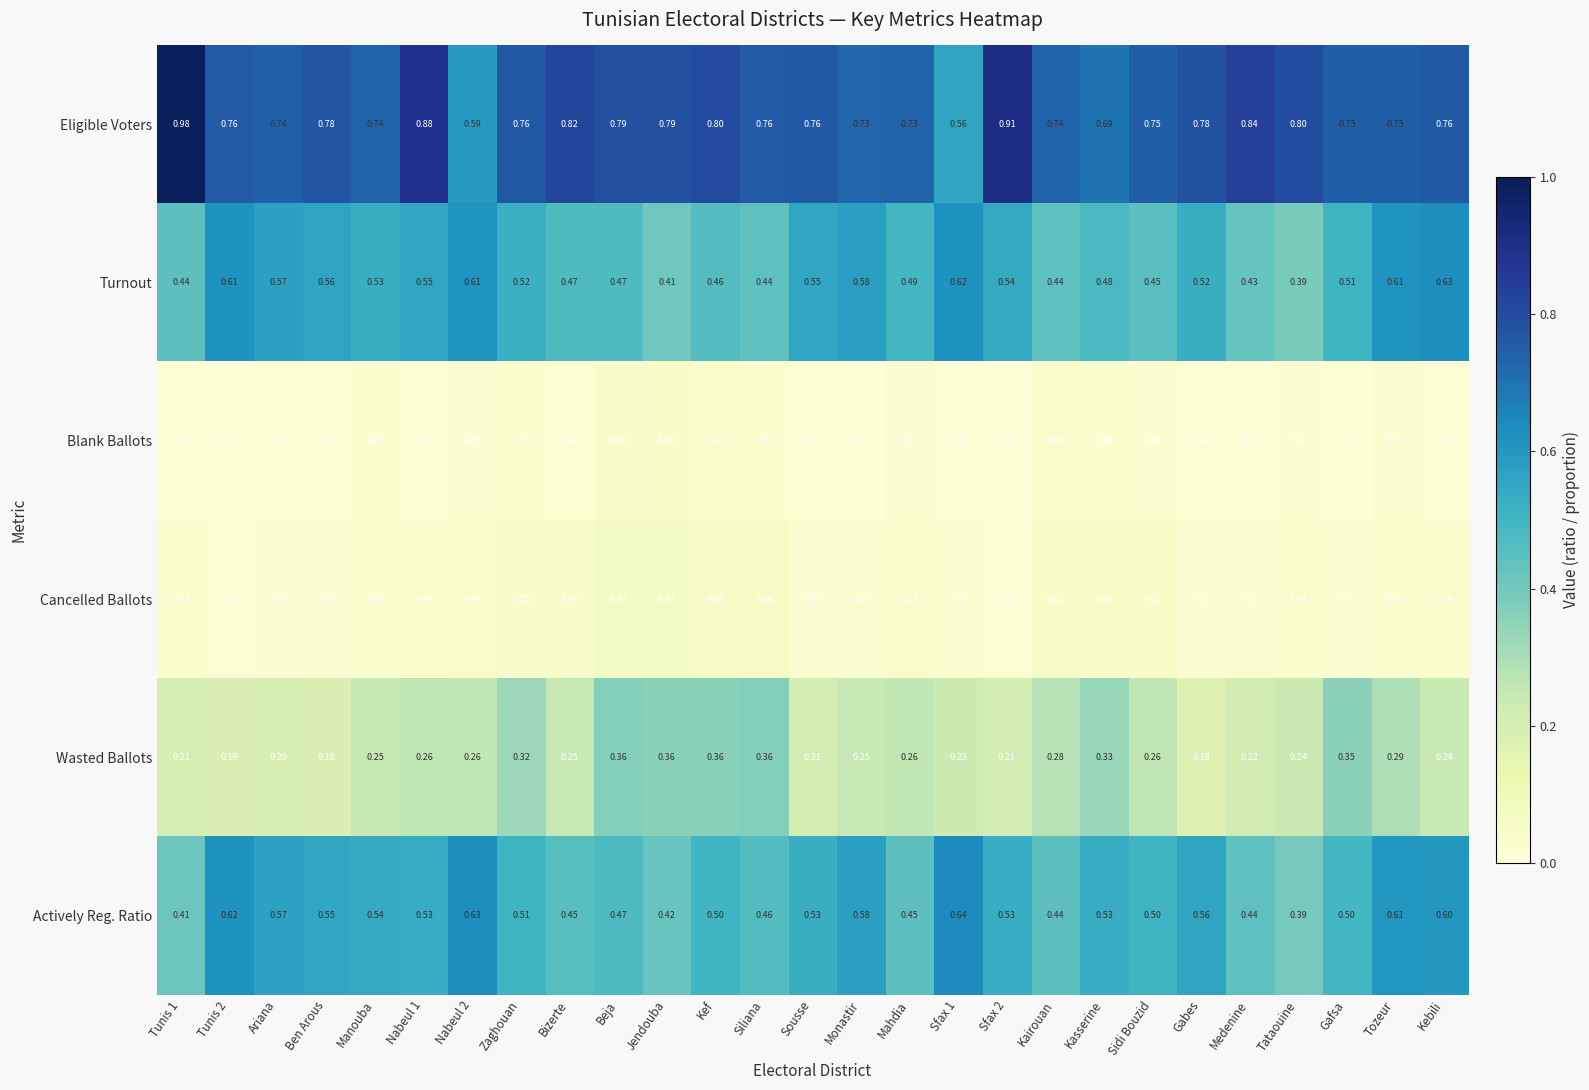

At which label does Turnout reach its peak?

Kebili